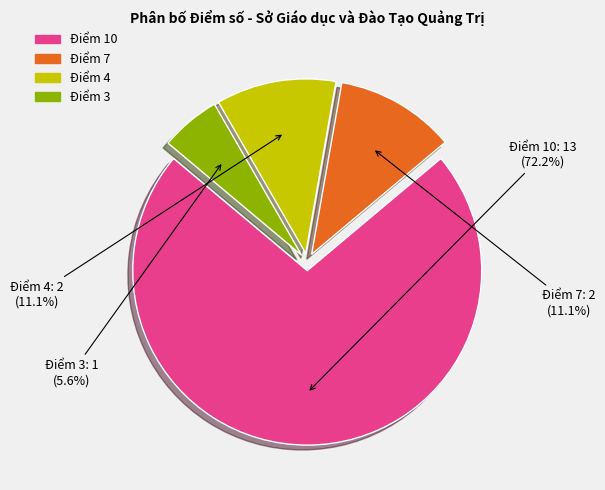

Between Điểm 7 and Điểm 10, which is larger?

Điểm 10